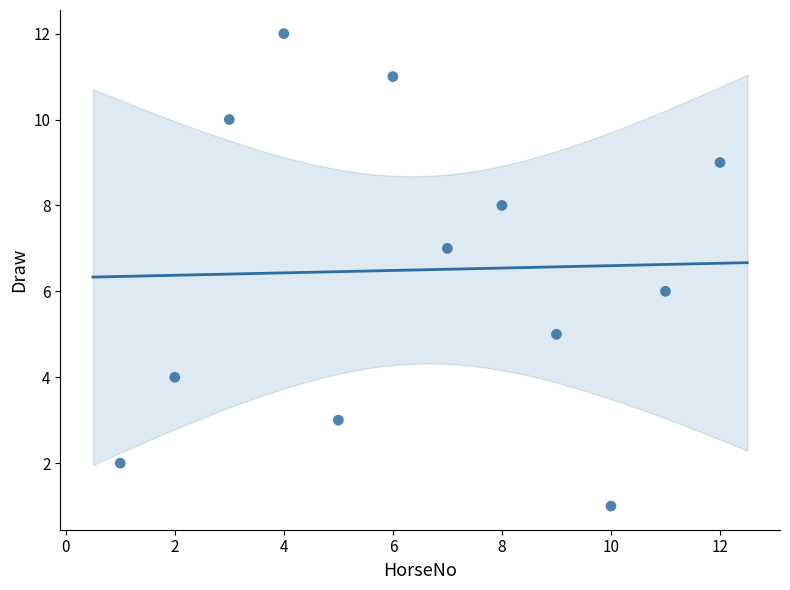

What is the range of X values (max minus min)?

11